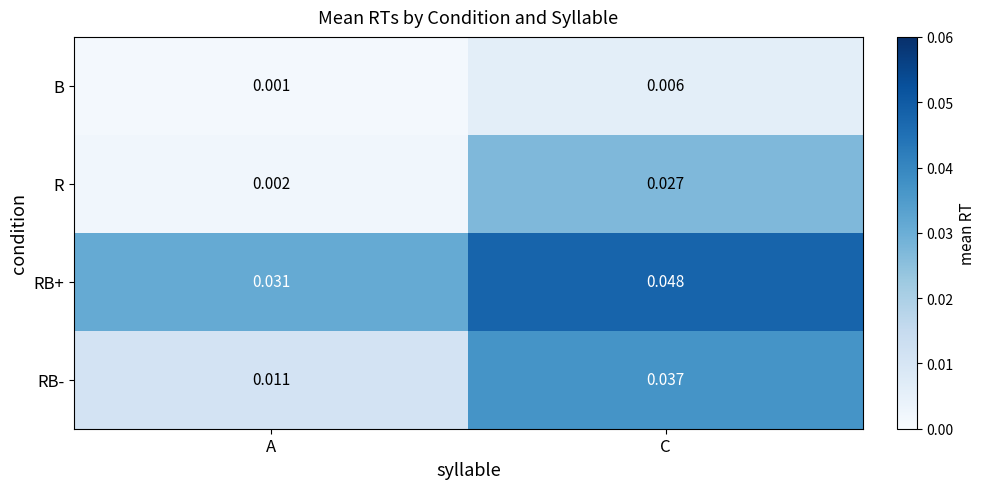

Which series has the largest range (max minus min)?

RB-